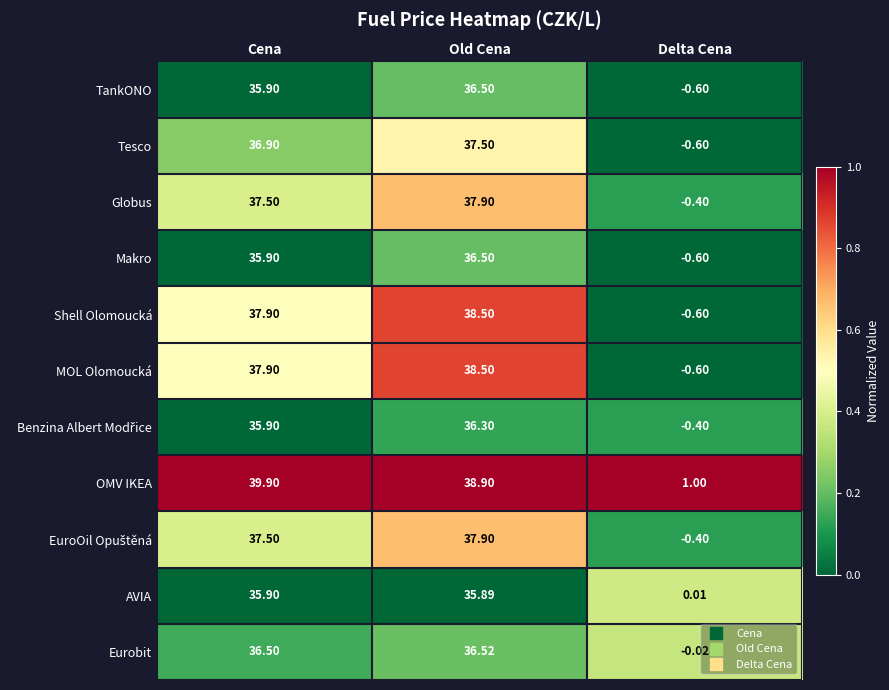

Which category has the lowest value across all series?

Delta Cena